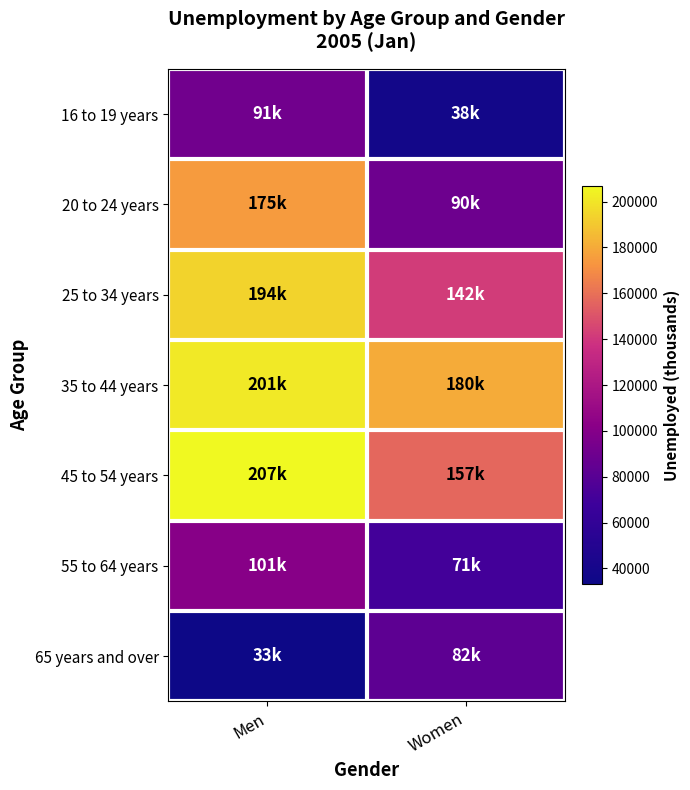

Which series has the largest total across all categories?

35 to 44 years